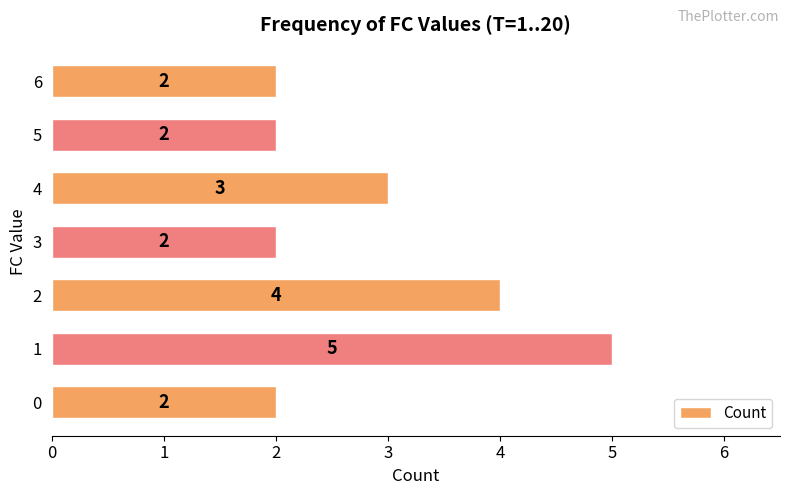

True or false: the data shows 3 at 4.

True